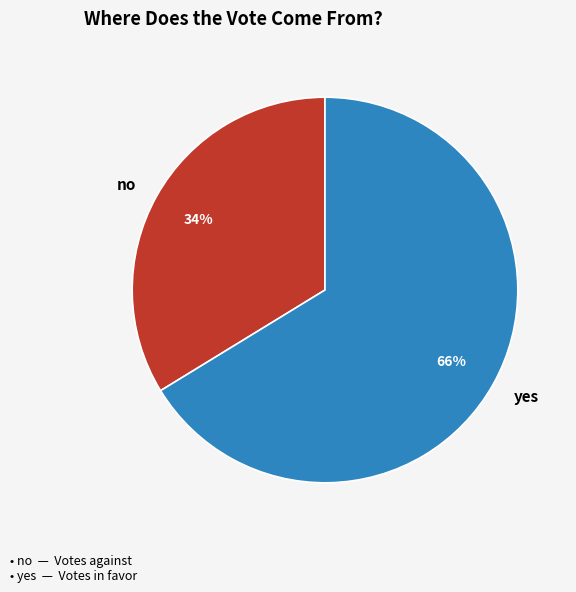

Rank the categories by value from highest to lowest.

yes, no